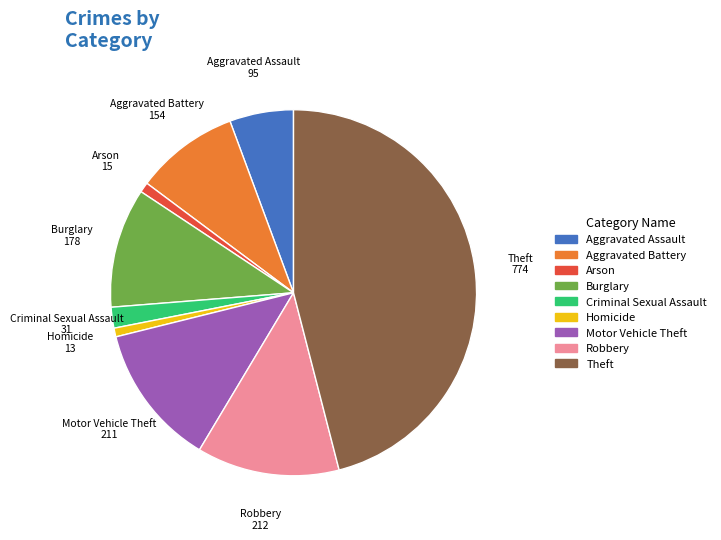

Is the sum of Homicide and Theft greater than half?

No